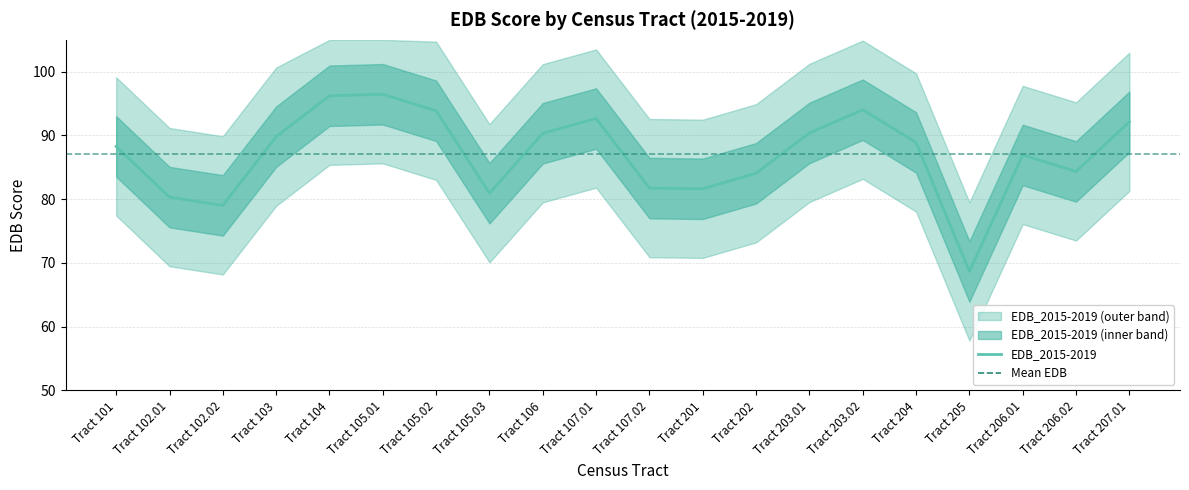

What is the smallest value displayed?

68.7